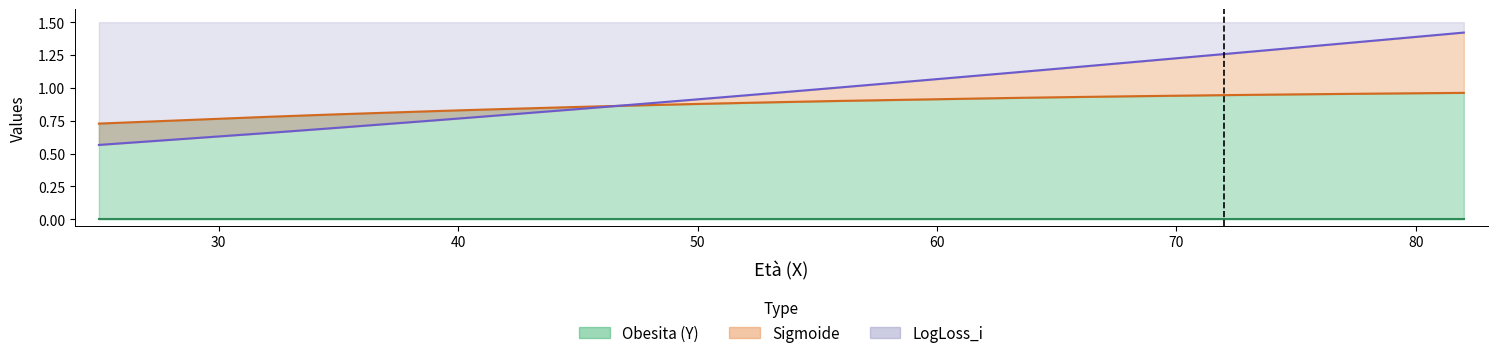

What is the difference between the maximum and second lowest values in the Sigmoide series?

0.2